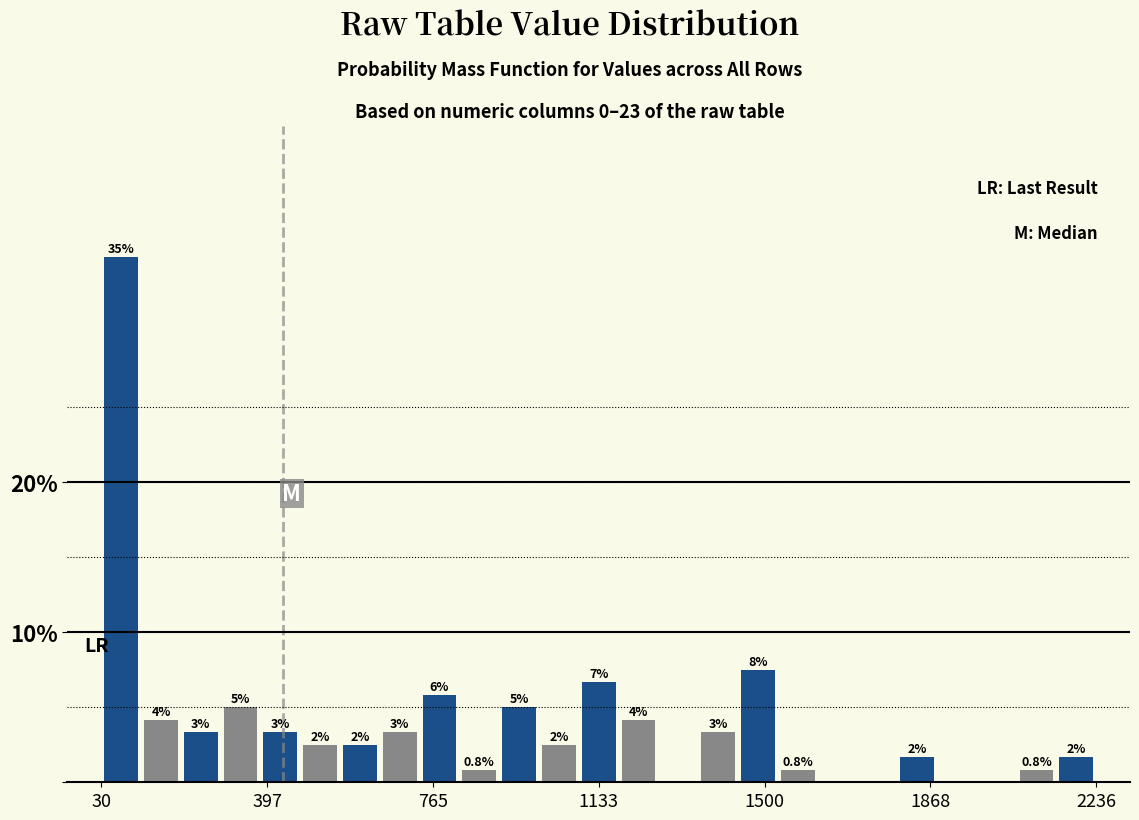

Around what value on the x-axis is the tallest bar? Give the approximate position of its centre, as read against the axis.

50